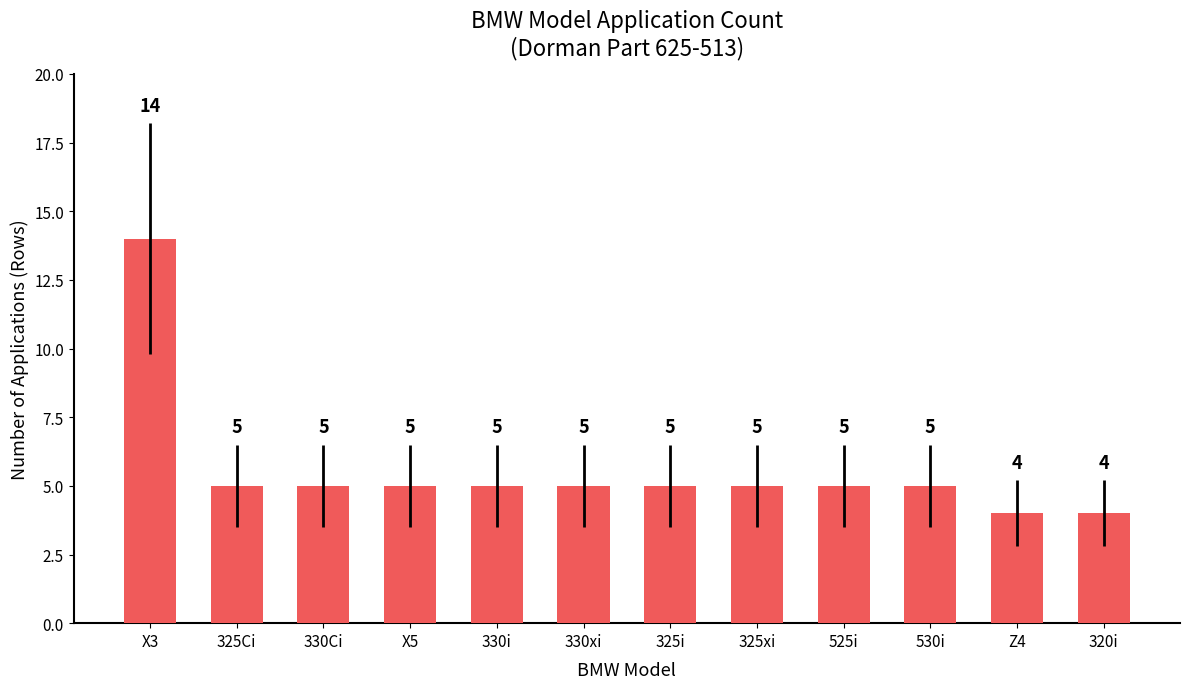

What is the label of the 10th bar from the left?

530i